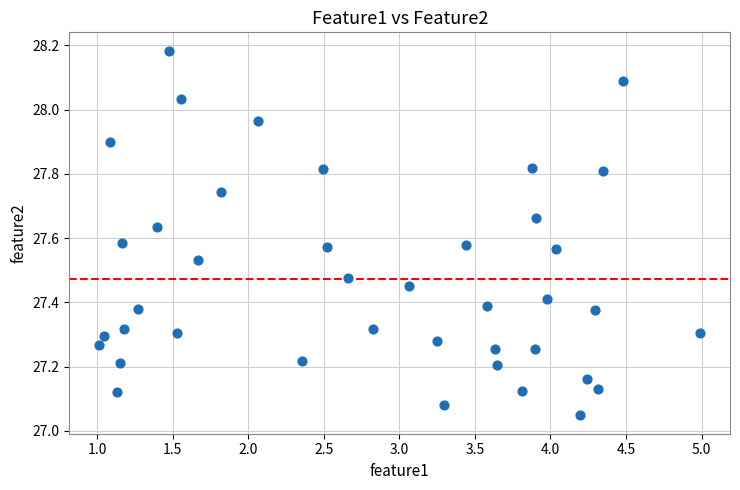

What is the range of Y values (max minus min)?

1.1